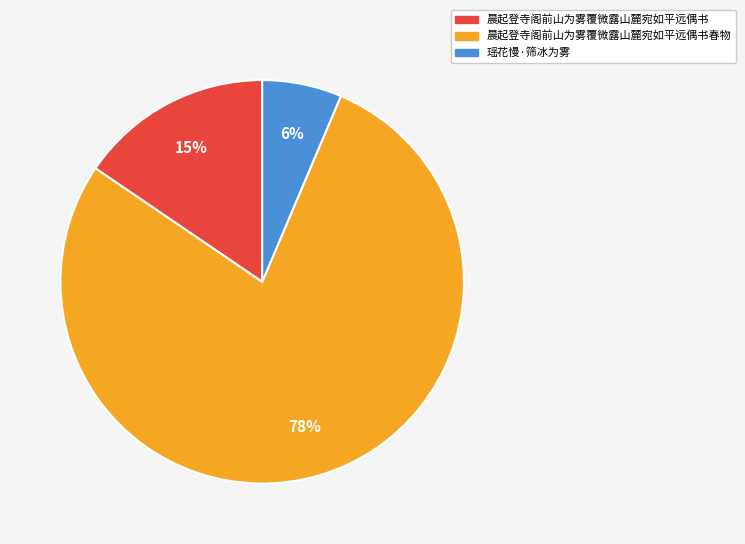

Is it true that 晨起登寺阁前山为雾覆微露山麓宛如平远偶书 is 15% of the pie?

True